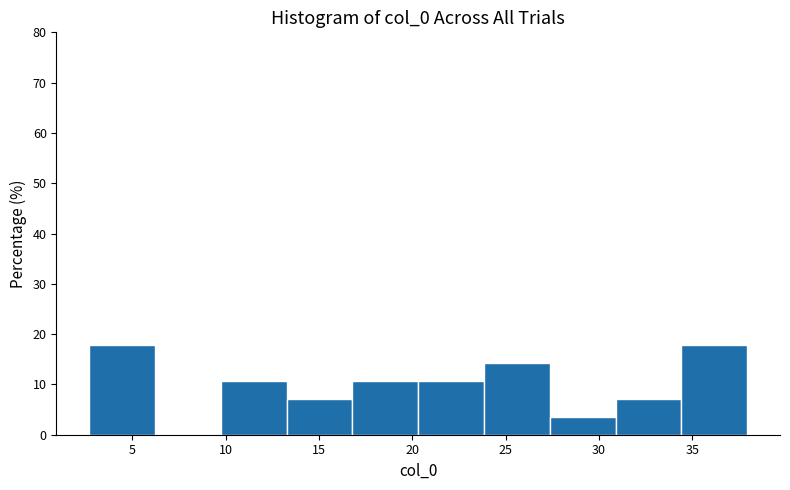

Reading left to right, list every bar in this chart as the range it spans on the x-axis followed by its height. Neither the bar edges nor the heights are printed on the chart, so give them approximately, as read against the axes.

2.5 to 6.0: 18
6.0 to 10.0: 0
10.0 to 13.5: 11
13.5 to 17.0: 7
17.0 to 20.5: 11
20.5 to 24.0: 11
24.0 to 27.5: 14
27.5 to 31.0: 4
31.0 to 34.5: 7
34.5 to 38.0: 18